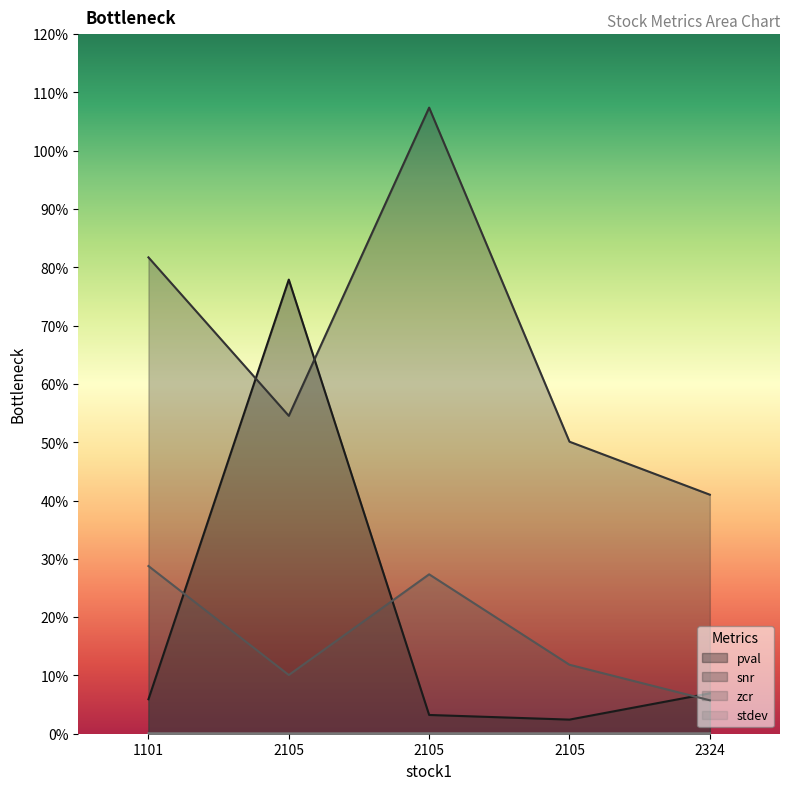

What is the value of the snr point at the 3rd from the left?

0.5